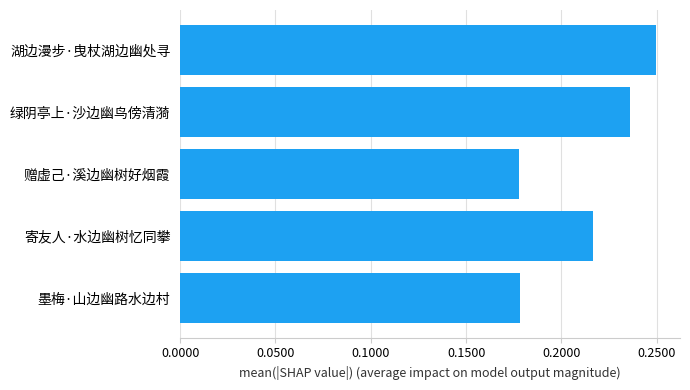

How many values exceed 216393?

2